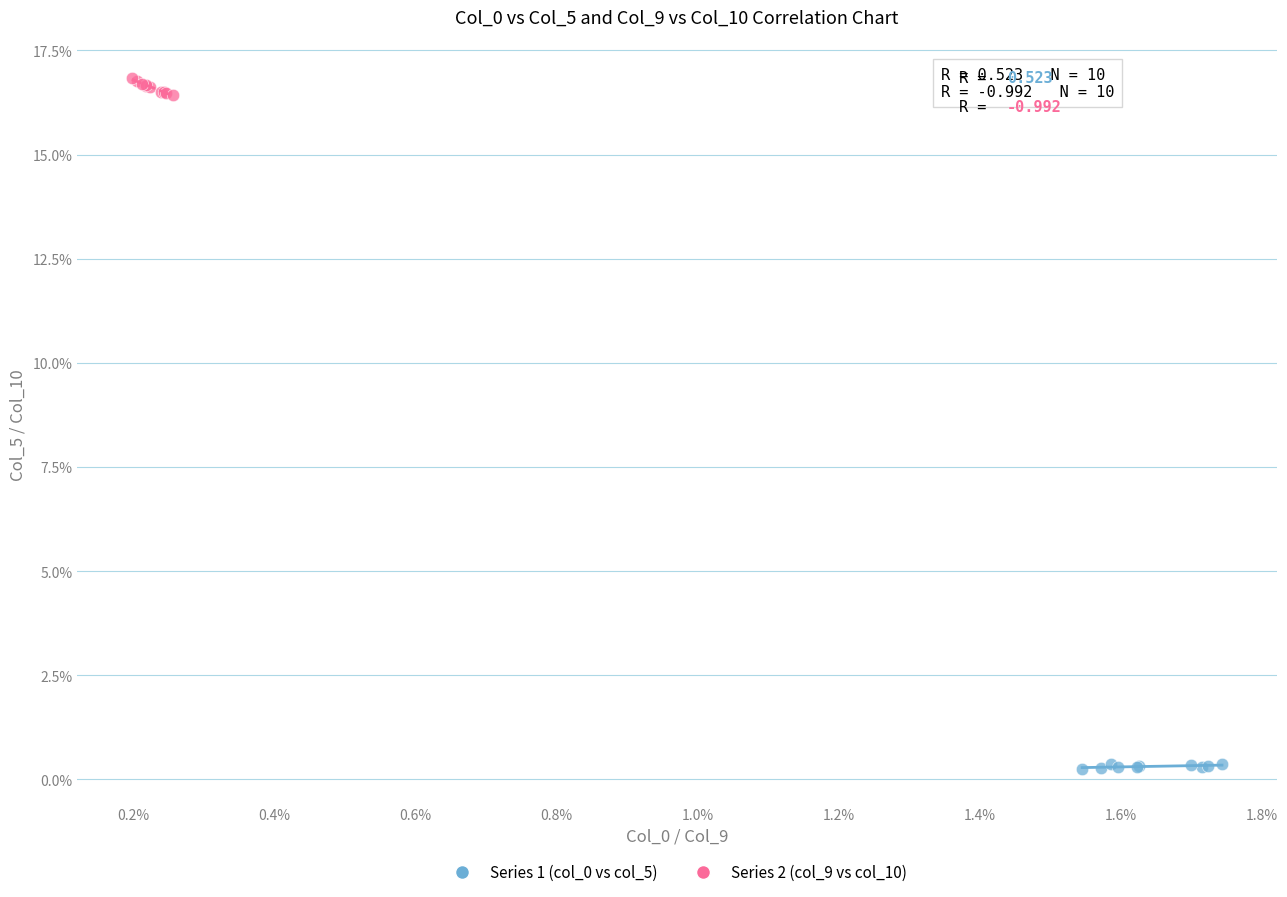

Which series reaches the maximum Y coordinate?

Series 2 (col_9 vs col_10)